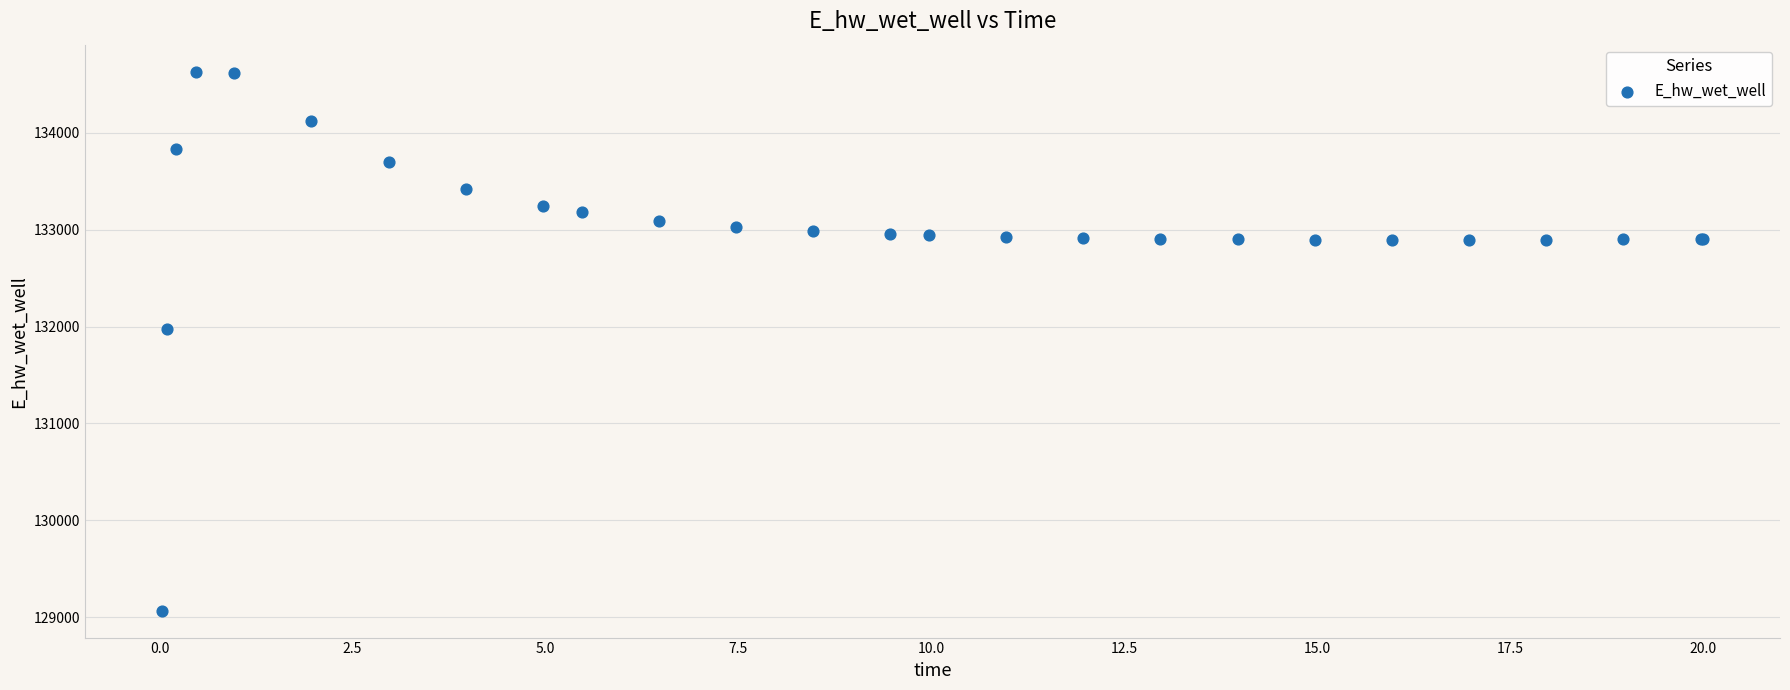

What Y value in the scatter plot is closest to 131849?

131970.2